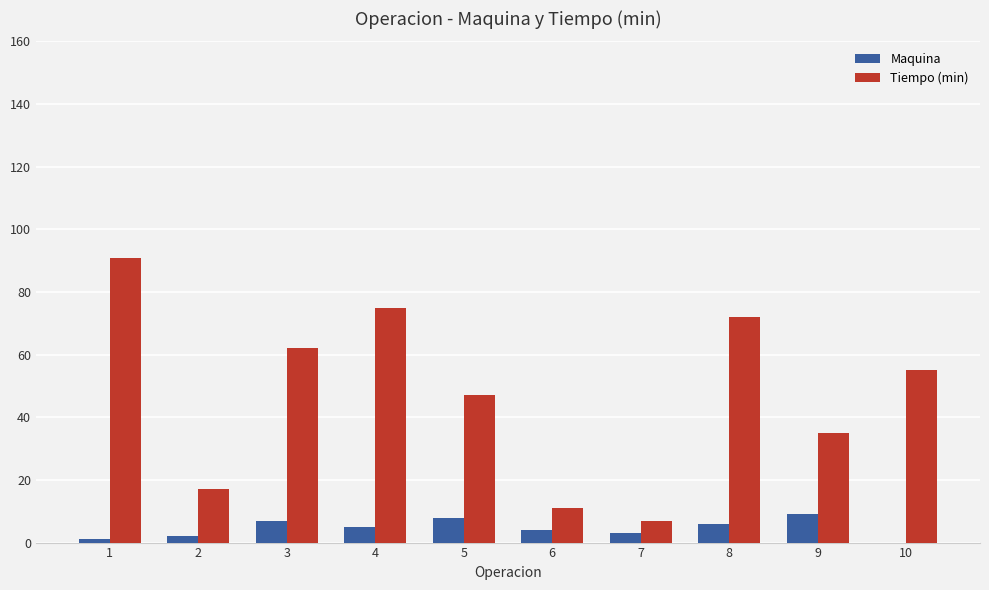

Is the value of Maquina at 9 greater than the value of Tiempo (min) at 3?

No